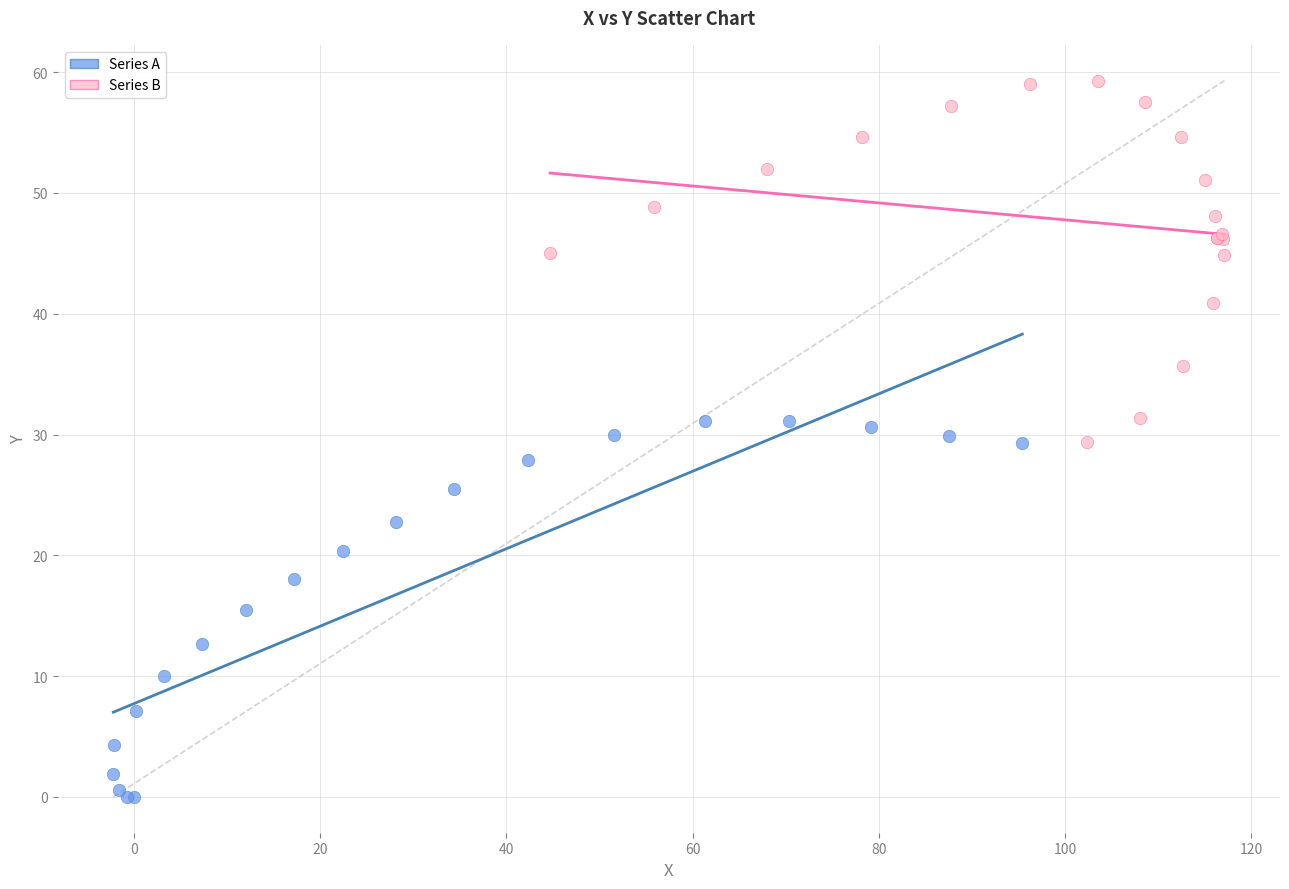

Which series has the widest spread of Y values?

Series A